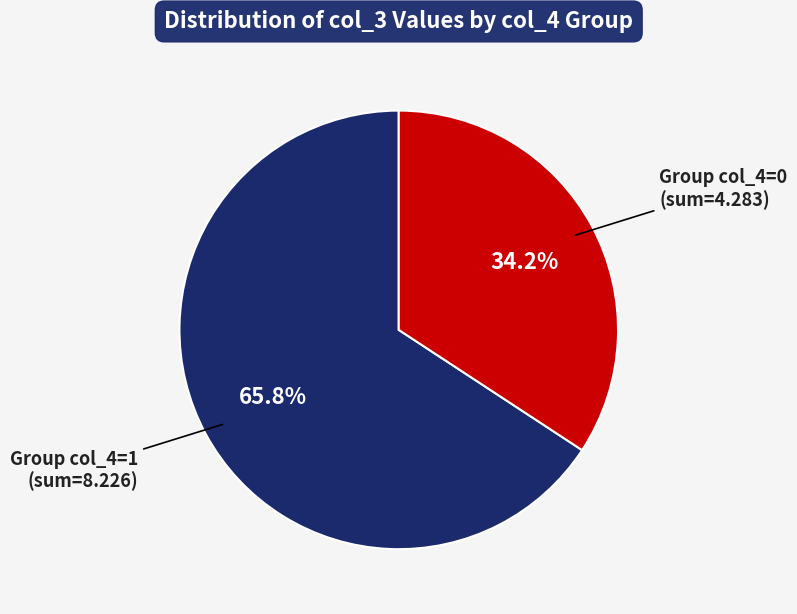

Does any single category account for the majority?

Yes